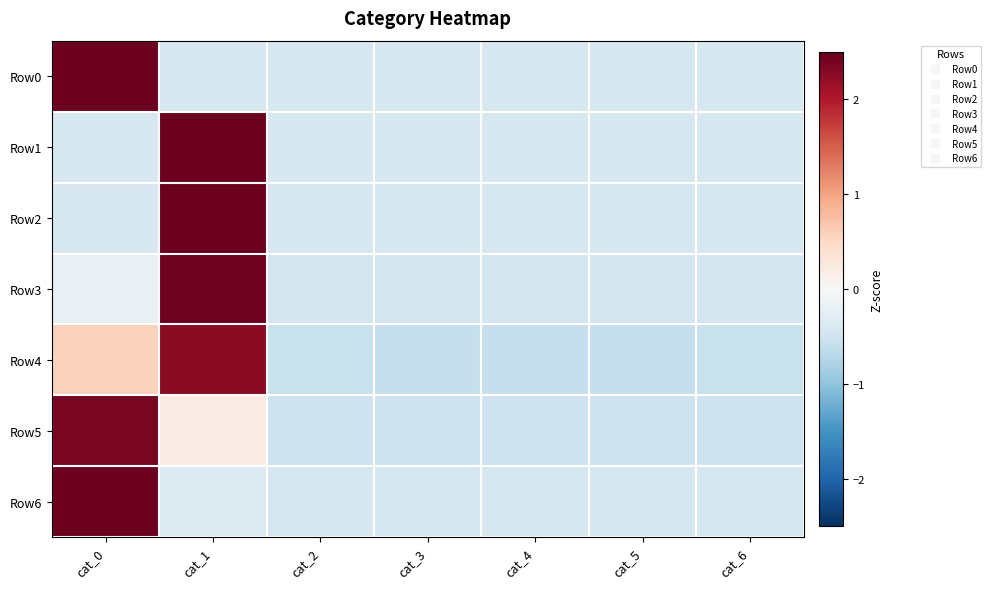

At which category does the chart reach its minimum across all series?

cat_5